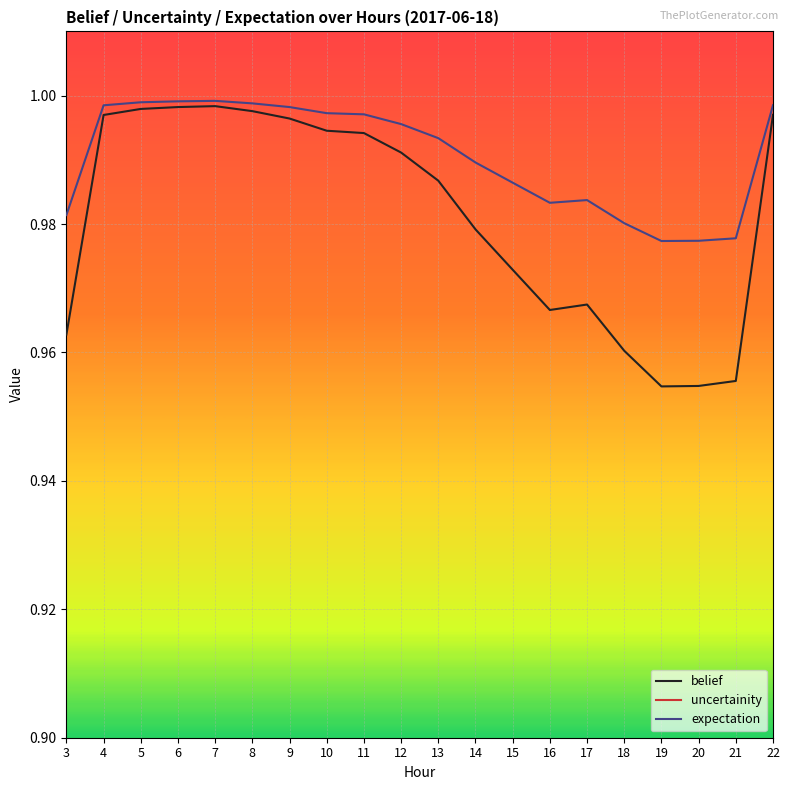

Is the value of belief at 16 greater than the value of uncertainity at 19?

Yes